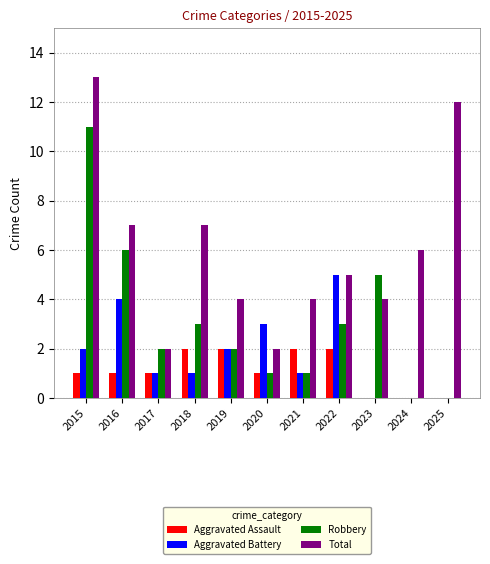

Between 2016 and 2017, which series saw the biggest shift?

Total